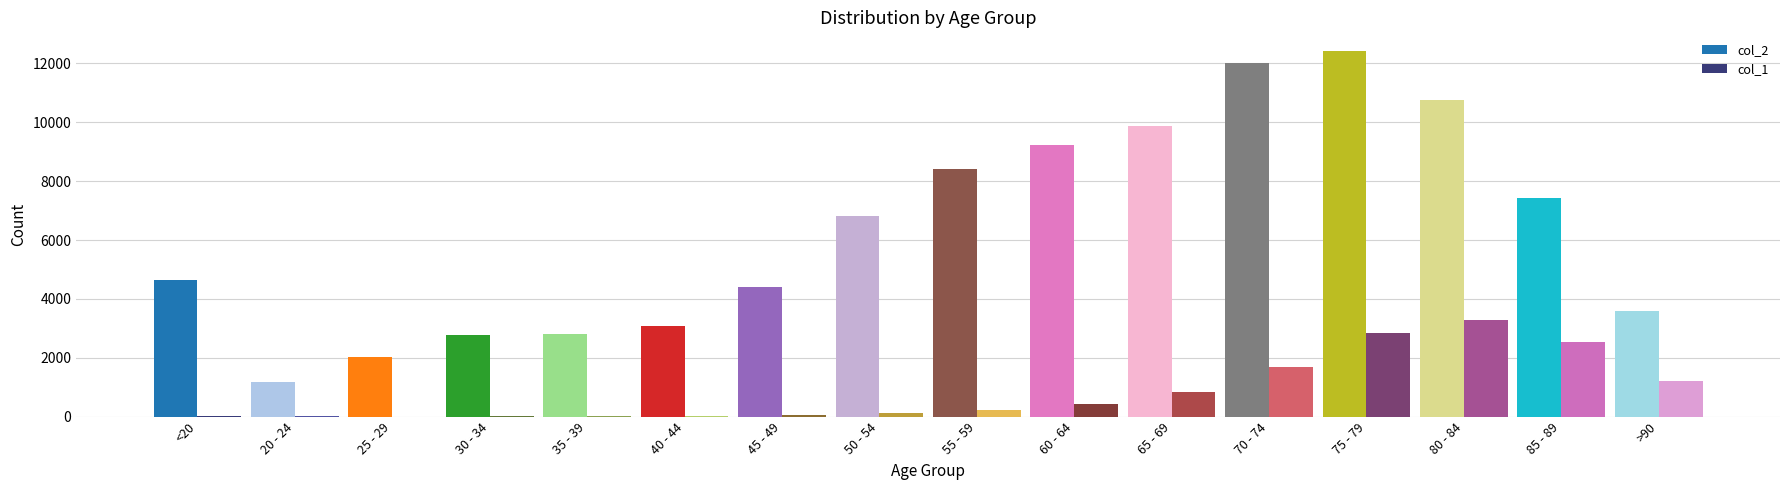

Is the value of col_2 at 40 - 44 greater than the value of col_1 at <20?

Yes